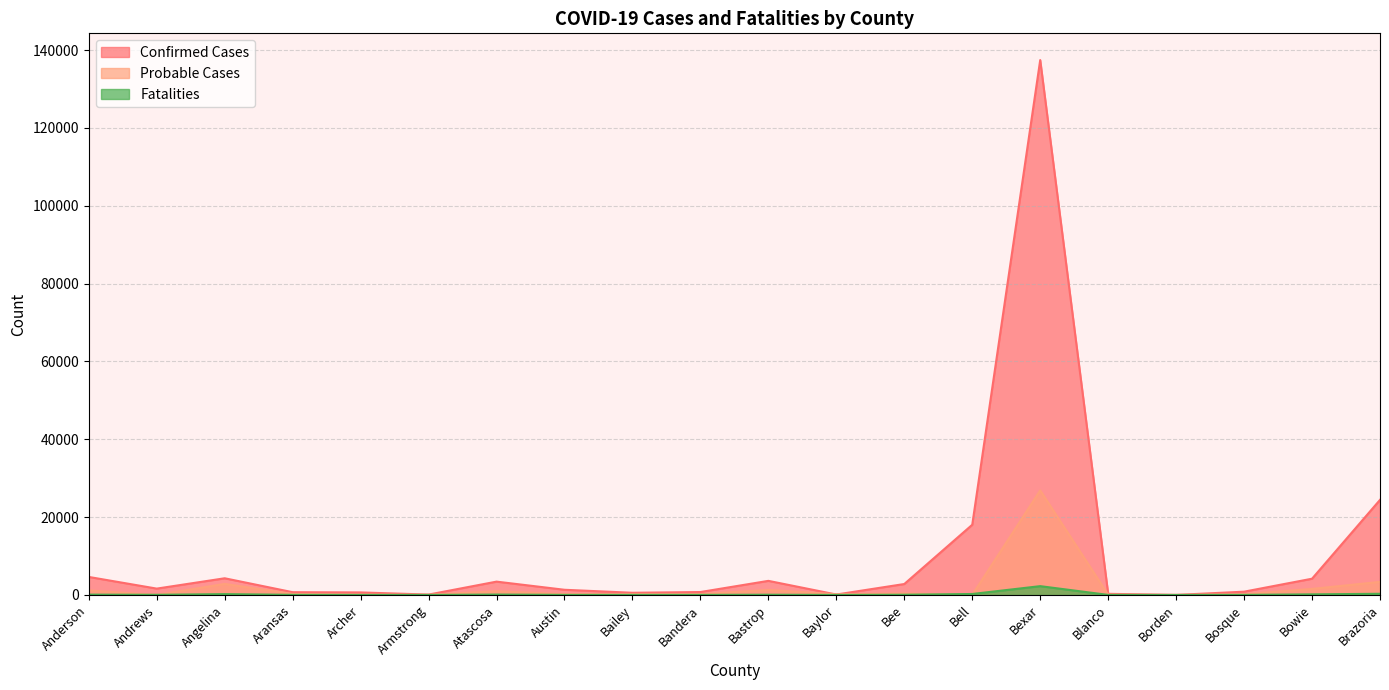

At which label does Fatalities reach its peak?

Bexar